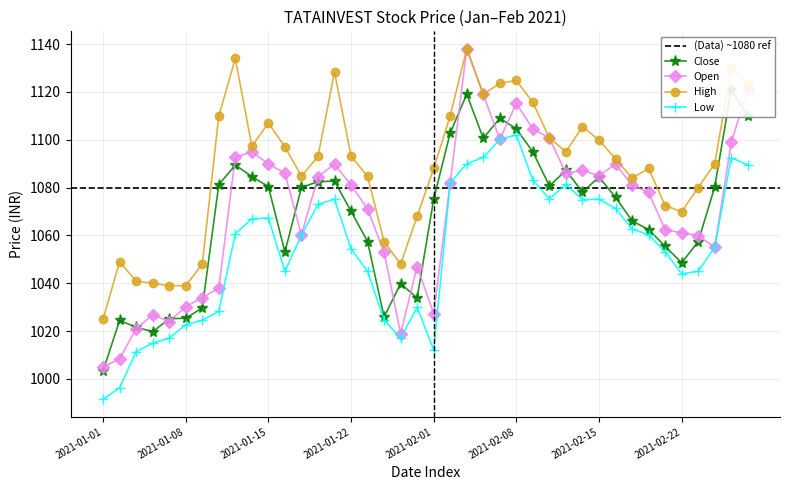

At which label is Close closest to 1062?

2021-02-18